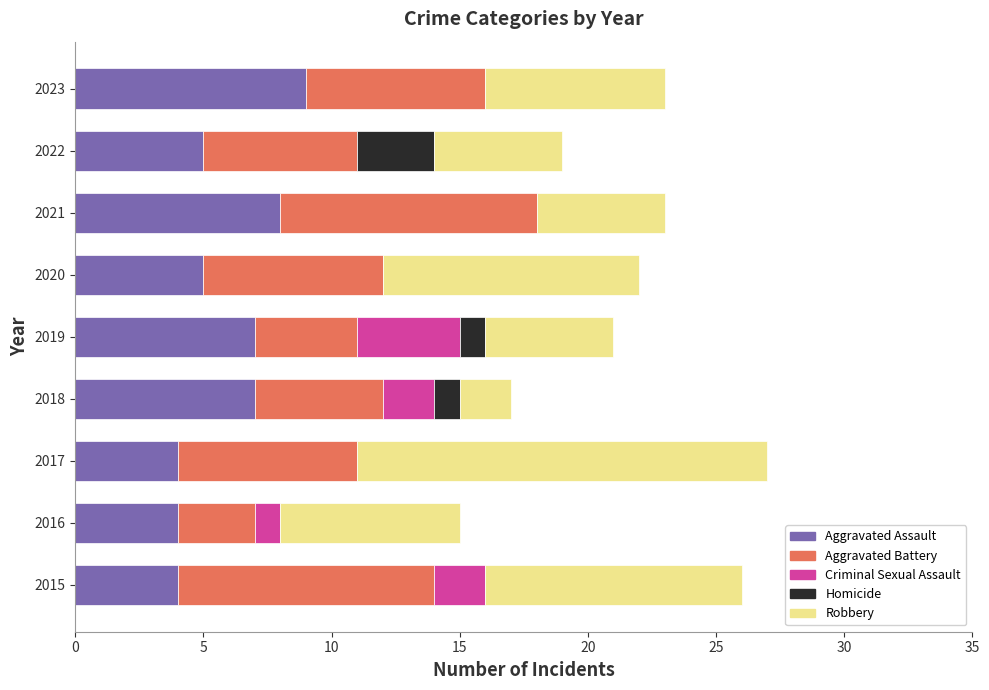

How many categories are shown in the chart?

9